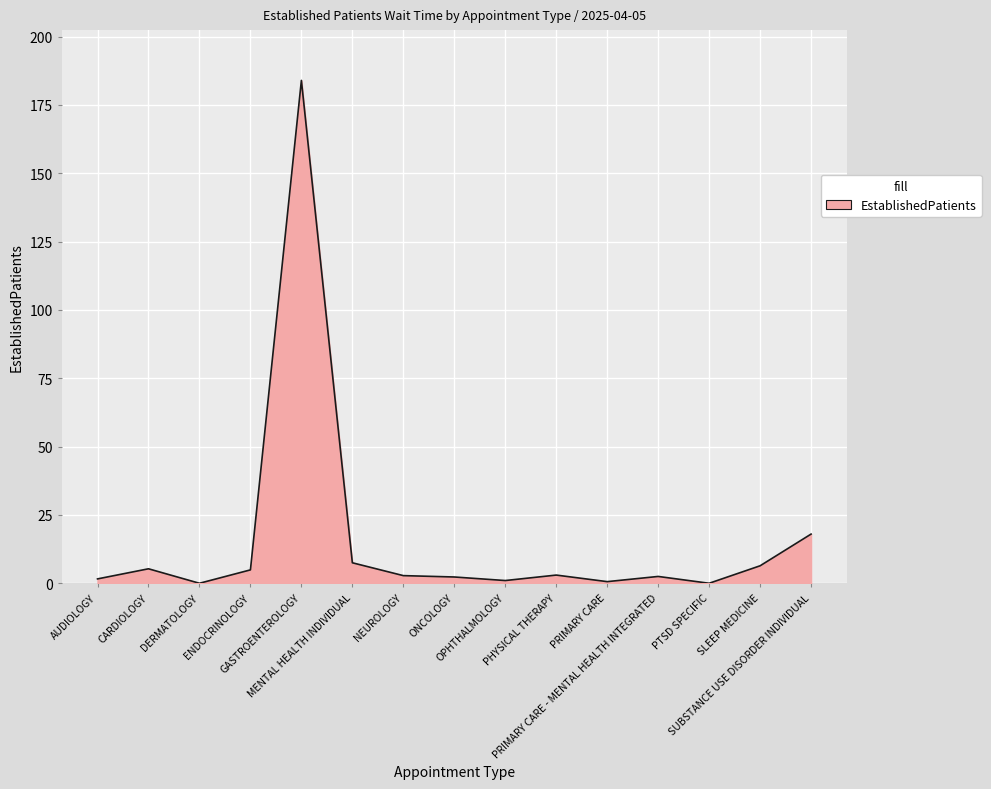

What is the greatest value displayed?

184.0